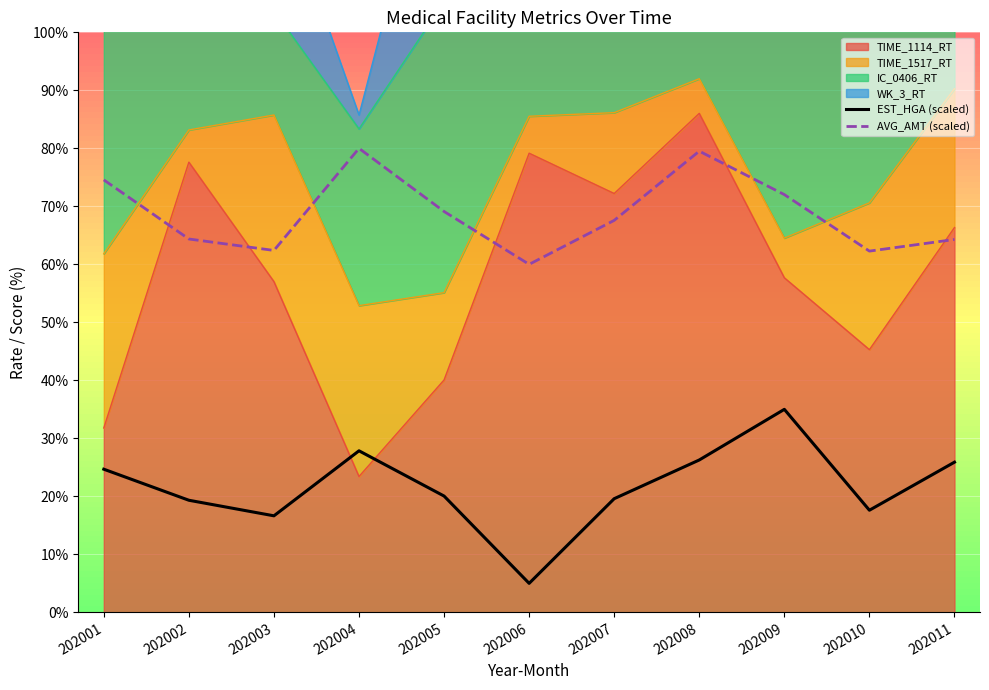

How many lines are shown in the chart?

2